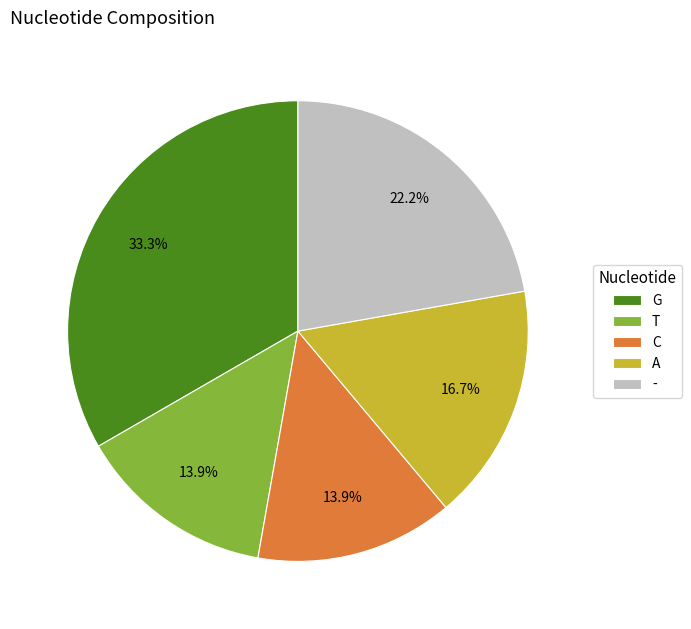

Which slice is the largest?

G